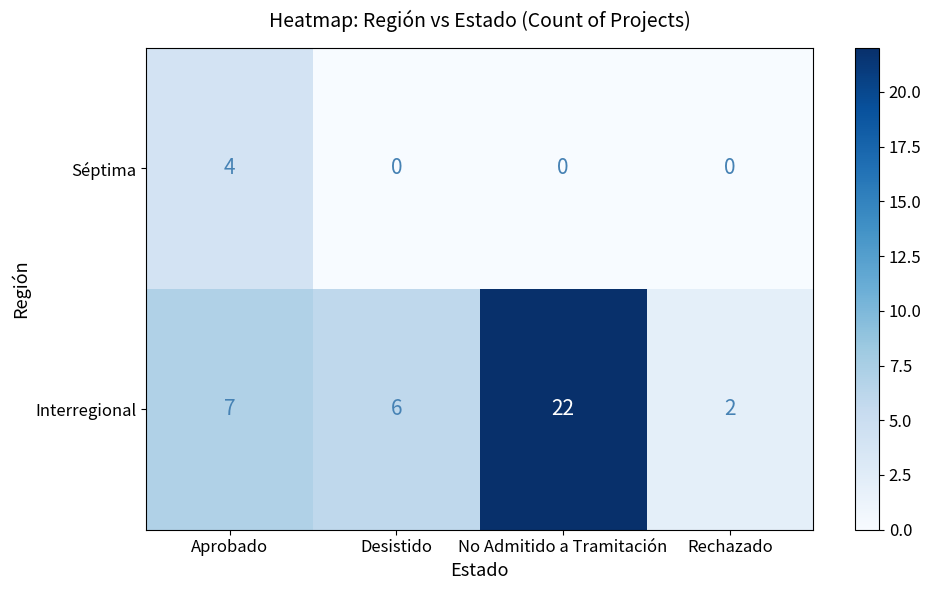

What is the difference between the Séptima values at Aprobado and Rechazado?

4